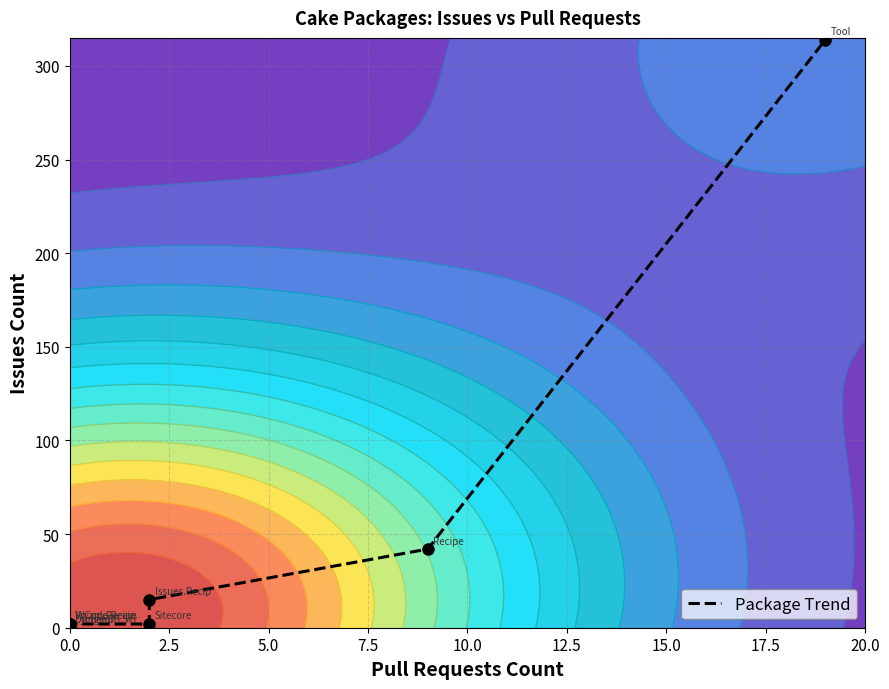

How many values are below 2?

2